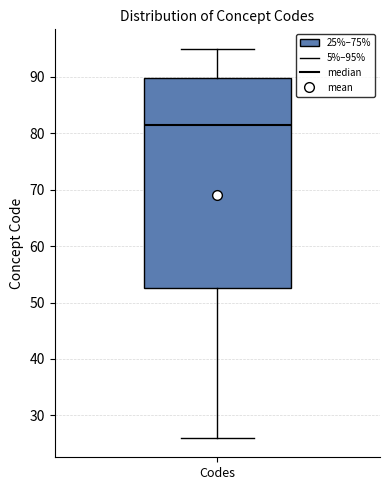

Where is the lower edge of the box for Codes on the y-axis? The values are not printed on the chart, so give them approximately, as read against the axis.

53